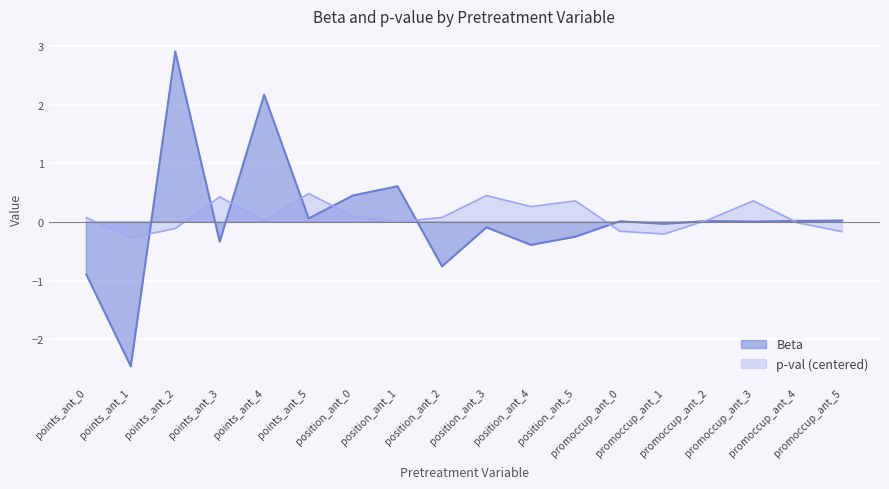

What is the difference between the second highest and second lowest values in the Beta series?

3.1